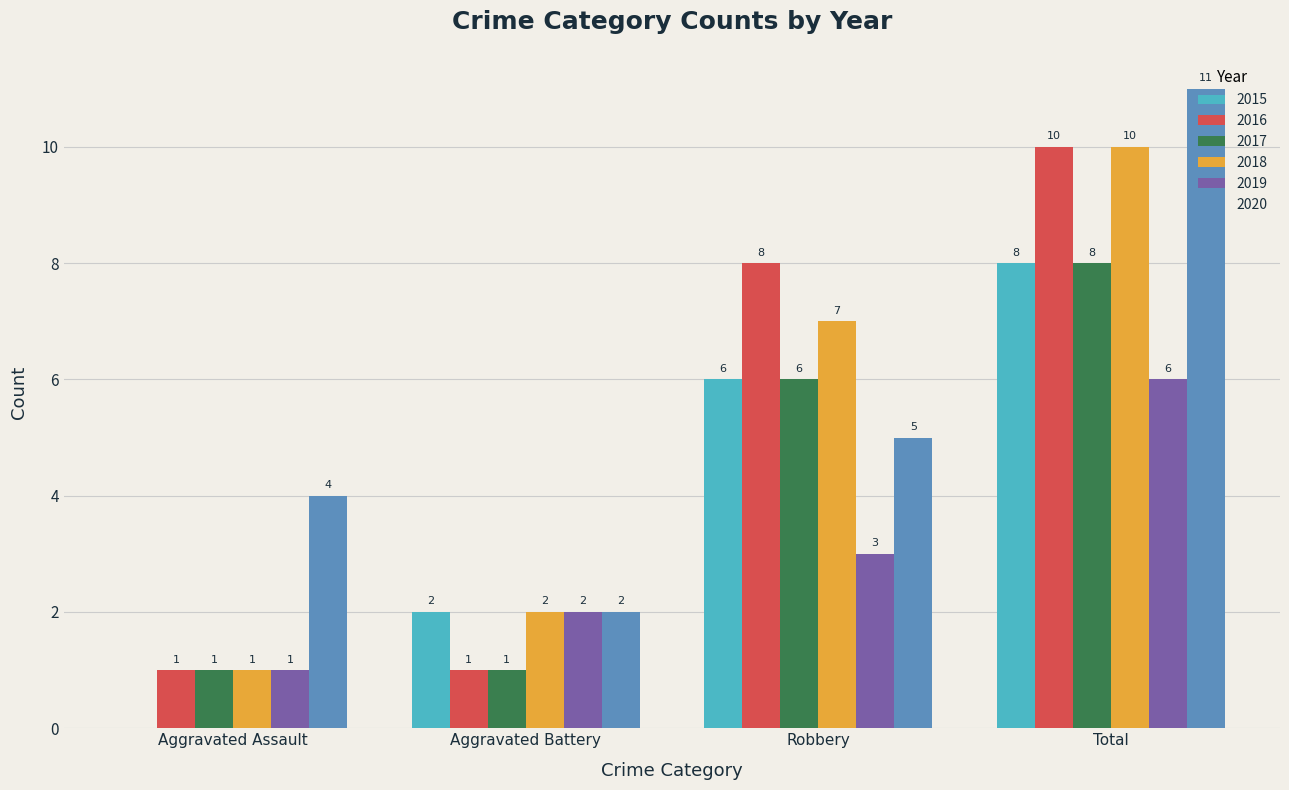

Reading right to left, list all the values displayed in this chart.

2015: Total=8	Robbery=6	Aggravated Battery=2	Aggravated Assault=0
2016: Total=10	Robbery=8	Aggravated Battery=1	Aggravated Assault=1
2017: Total=8	Robbery=6	Aggravated Battery=1	Aggravated Assault=1
2018: Total=10	Robbery=7	Aggravated Battery=2	Aggravated Assault=1
2019: Total=6	Robbery=3	Aggravated Battery=2	Aggravated Assault=1
2020: Total=11	Robbery=5	Aggravated Battery=2	Aggravated Assault=4